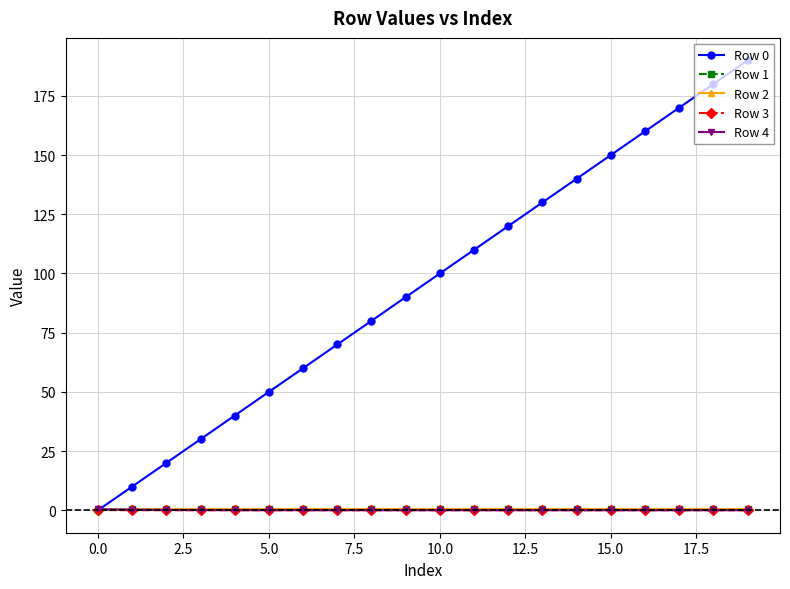

True or false: Row 0 has more than 0 interior local peaks.

False